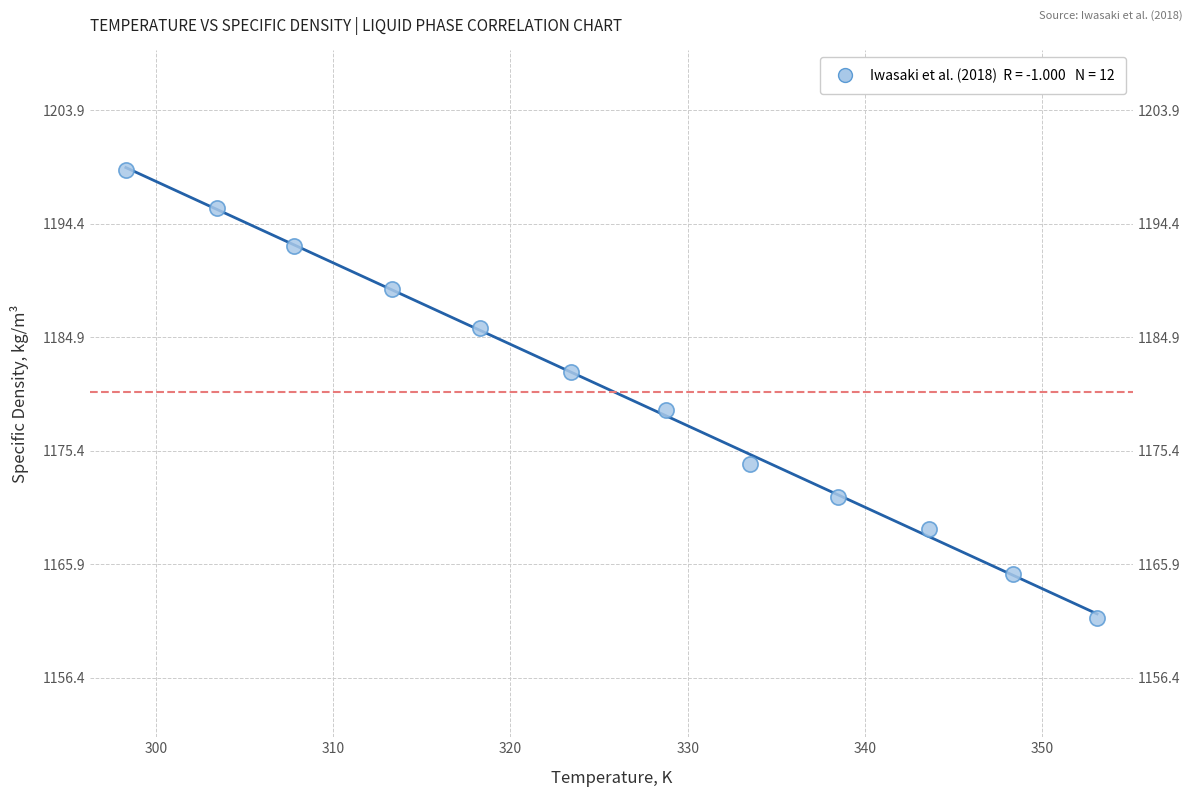

What is the average X value?

325.9